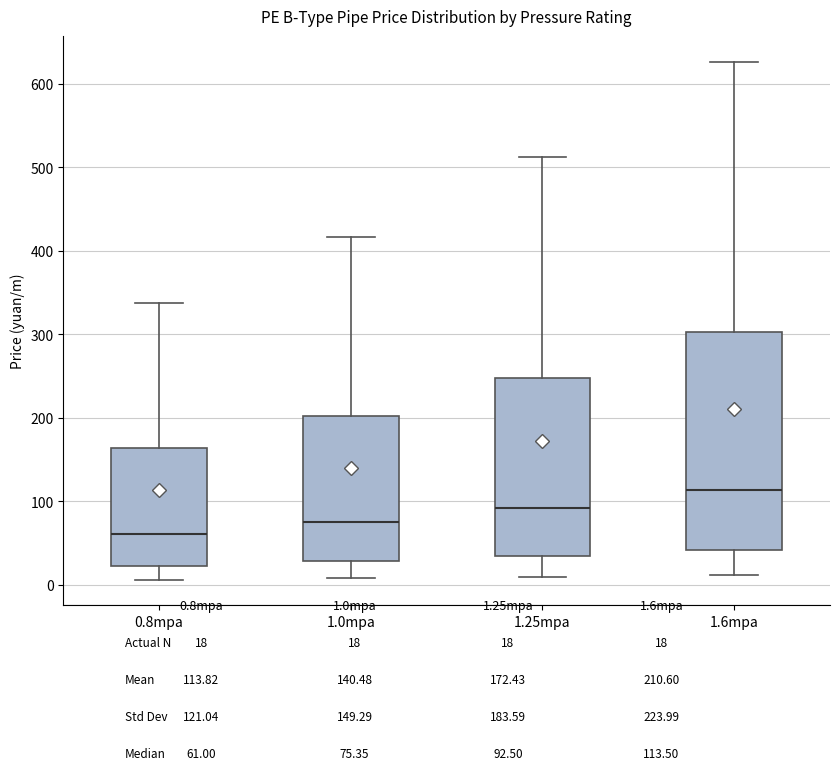

Reading left to right, transcribe this box plot: for each box, give where its median line is, the range the box spans, and where its two whiskers end, as read against the y-axis. The values are not printed on the chart, so give them approximately, as read against the axis.

0.8mpa: median 60, box 20 to 160, whiskers 10 to 340
1.0mpa: median 80, box 30 to 200, whiskers 10 to 420
1.25mpa: median 90, box 30 to 250, whiskers 10 to 510
1.6mpa: median 110, box 40 to 300, whiskers 10 to 630